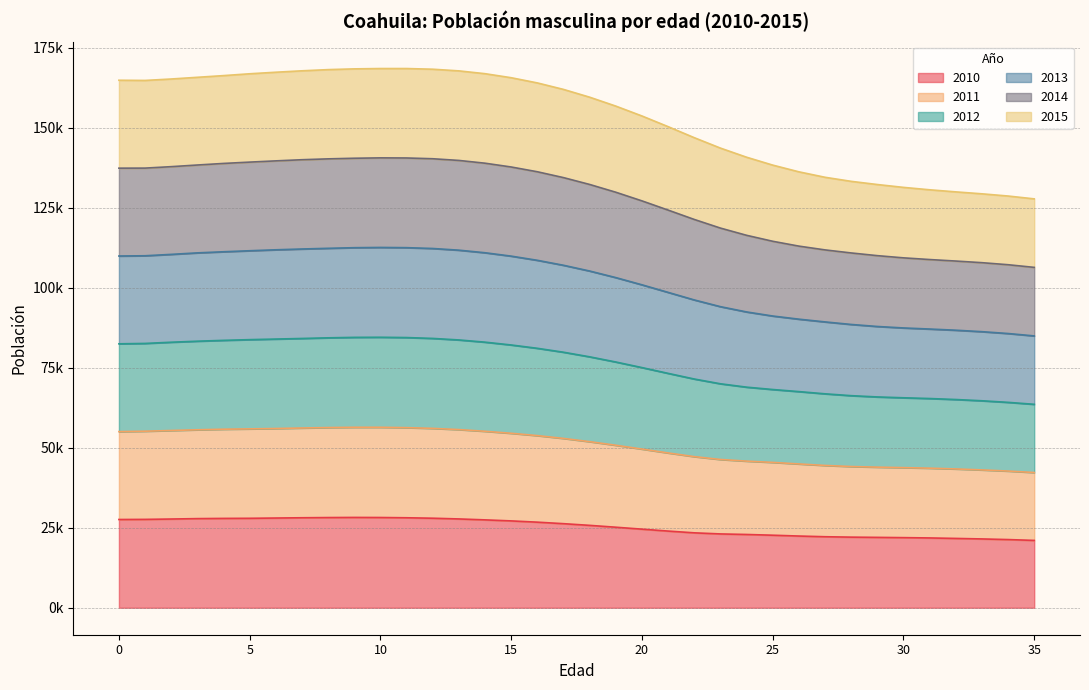

The value of 2010 at 24 is 7121.8. True or false?

False